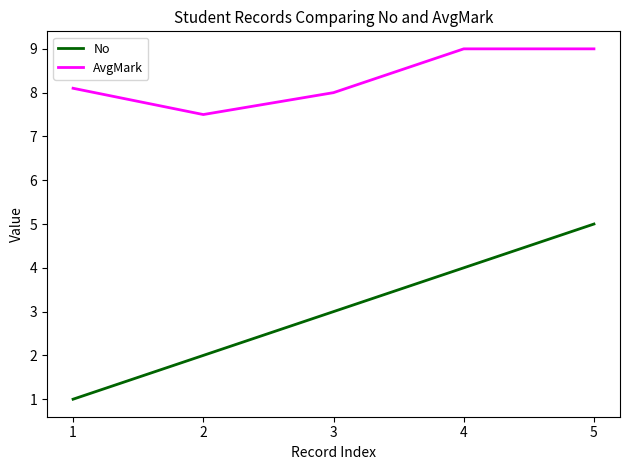

True or false: No and AvgMark intersect in this chart.

False